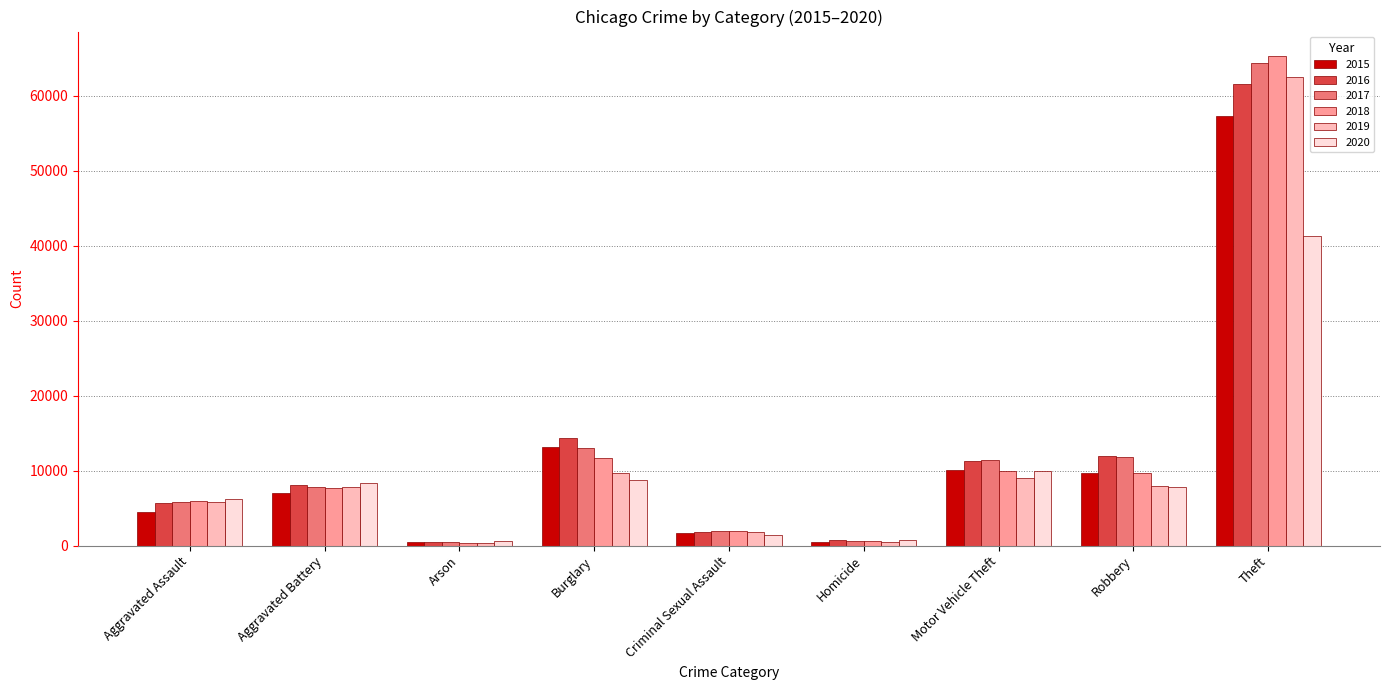

Which series has the widest spread of values?

2018